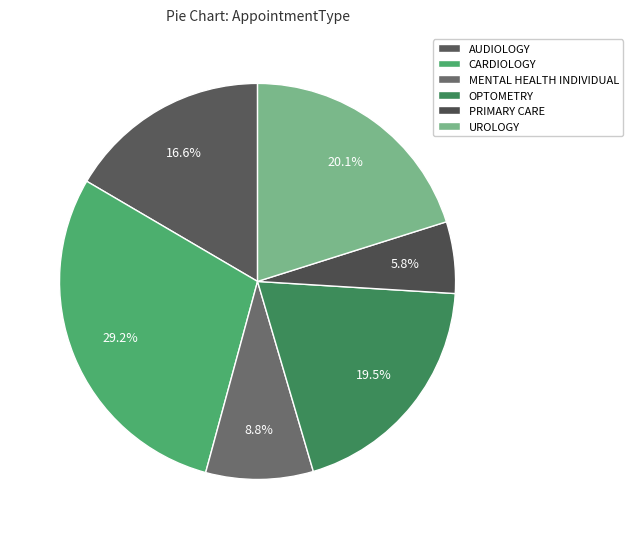

The PRIMARY CARE slice represents 6% of the pie. True or false?

True